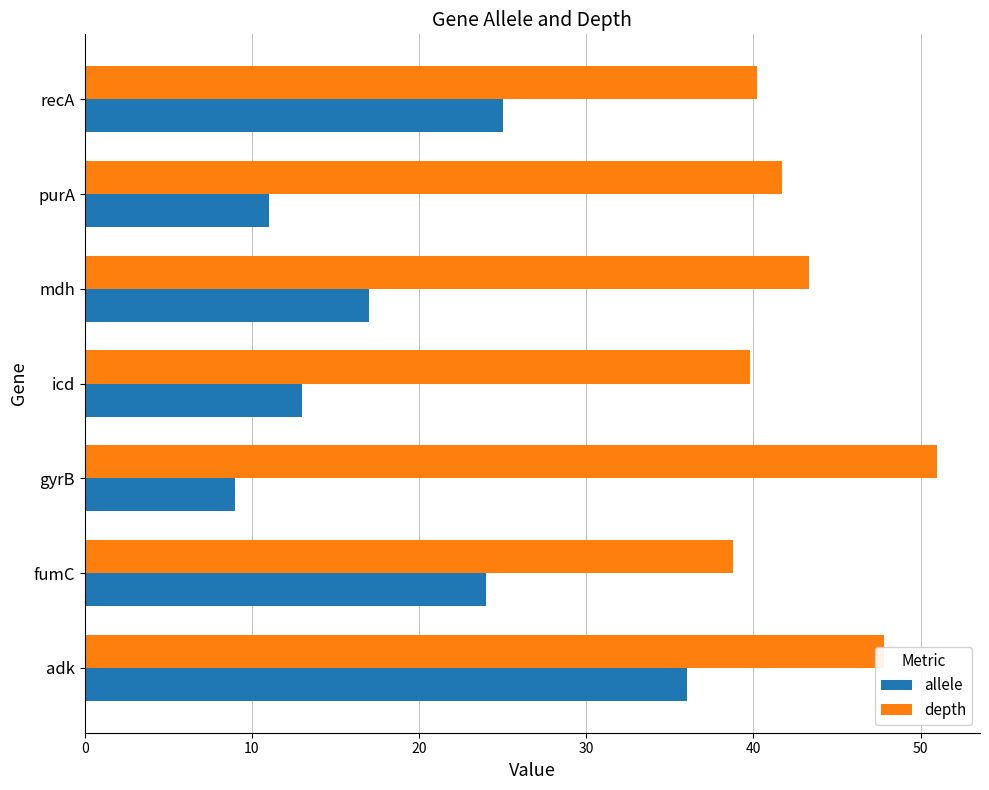

True or false: allele has a value of 3.9 at gyrB.

False